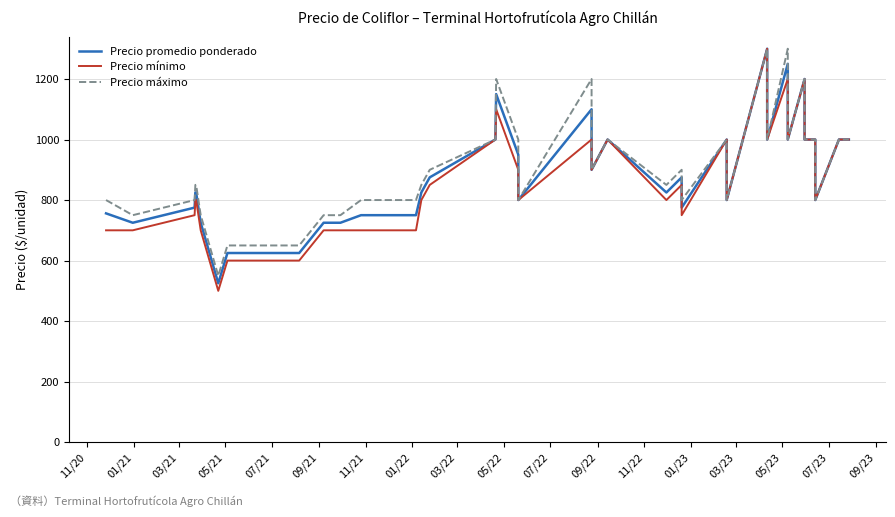

At which category does Precio promedio ponderado reach its first local valley?

01/21